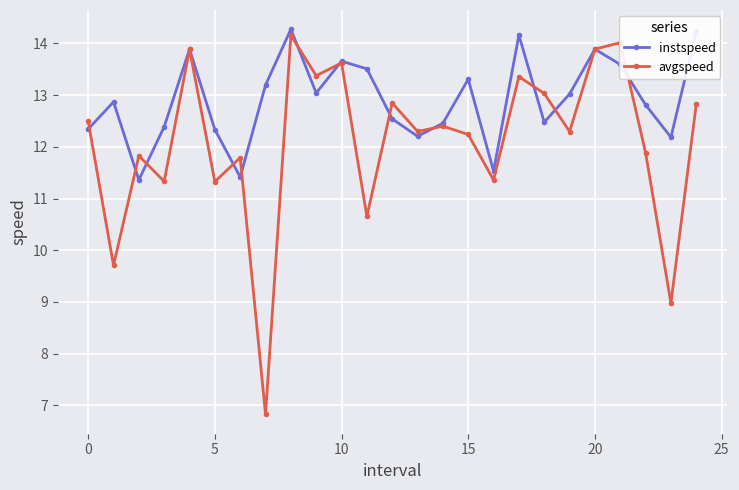

In avgspeed, how many points are lower than both neighbors (excluding endpoints)?

10